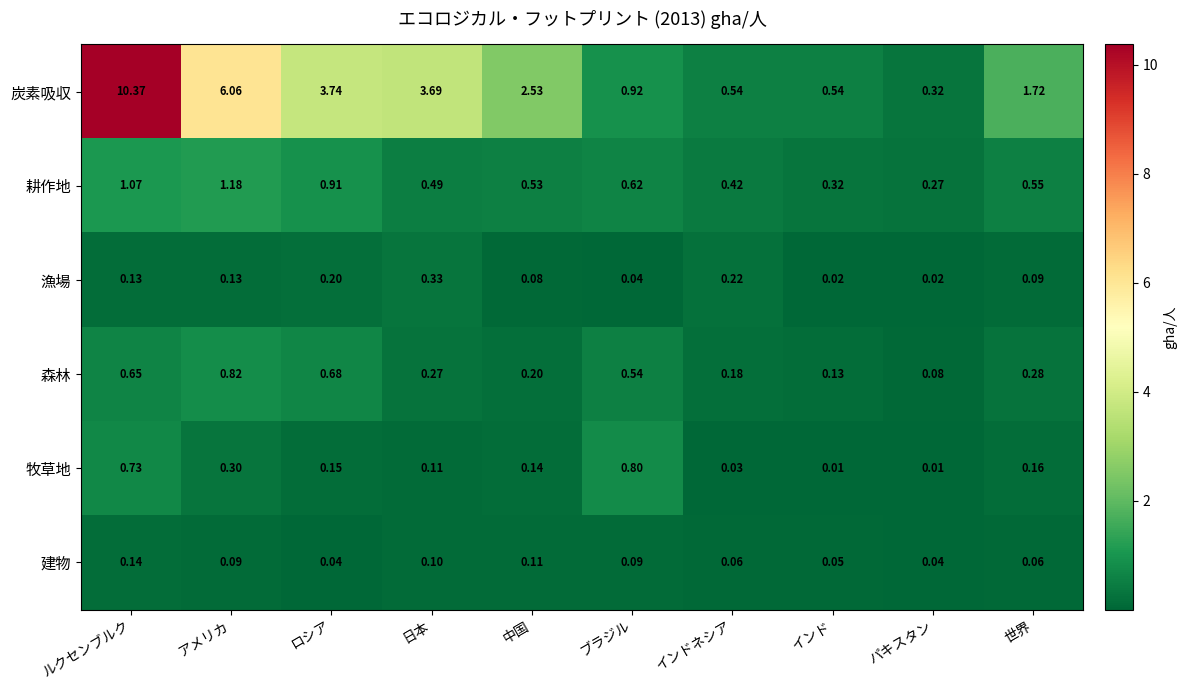

Between ブラジル and インド, which series saw the biggest shift?

牧草地